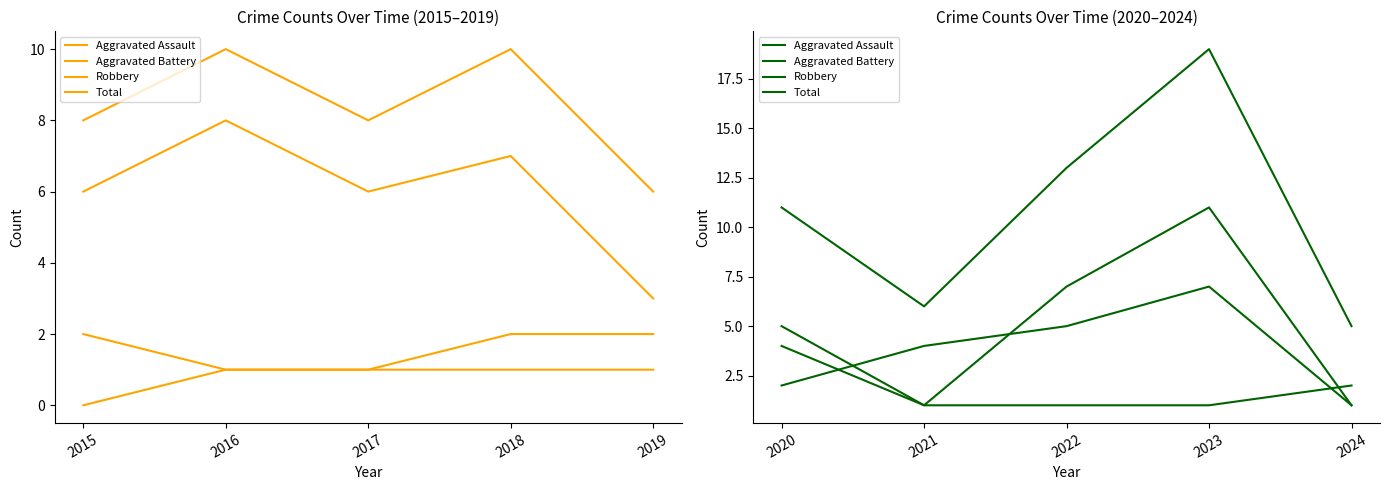

Where do Aggravated Assault and Aggravated Battery first cross each other?

2020 and 2021